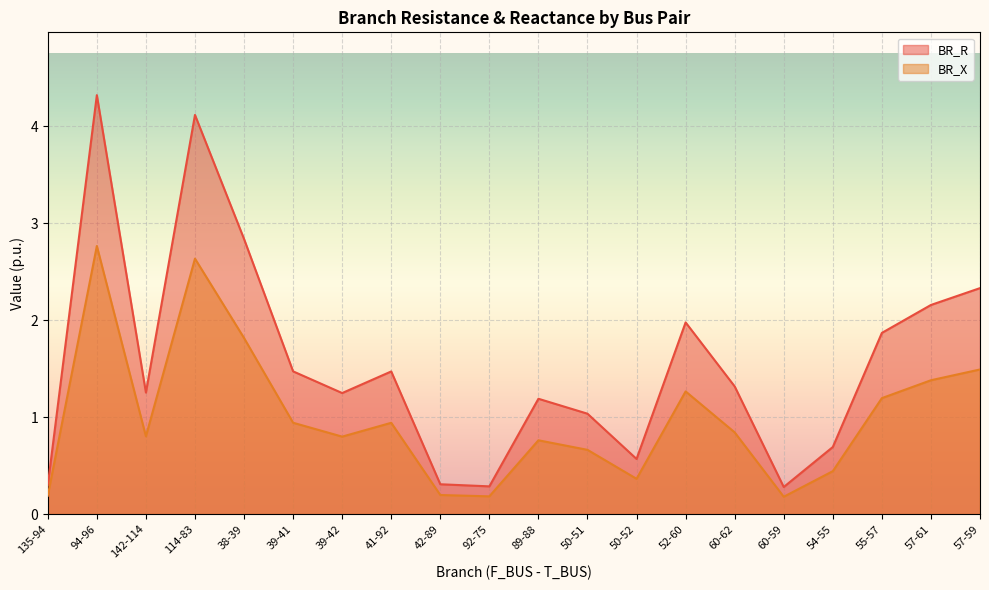

Which series has the widest spread of values?

BR_R